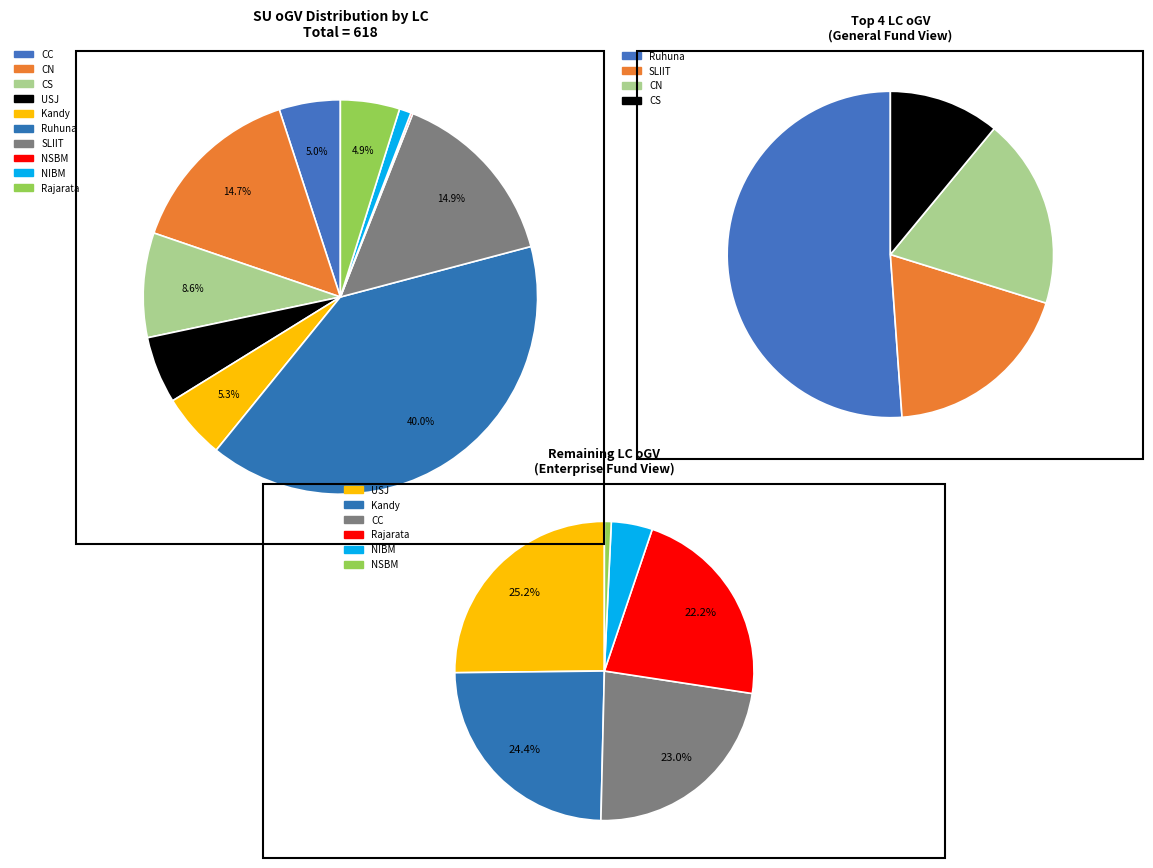

Is Ruhuna the majority of the pie?

No